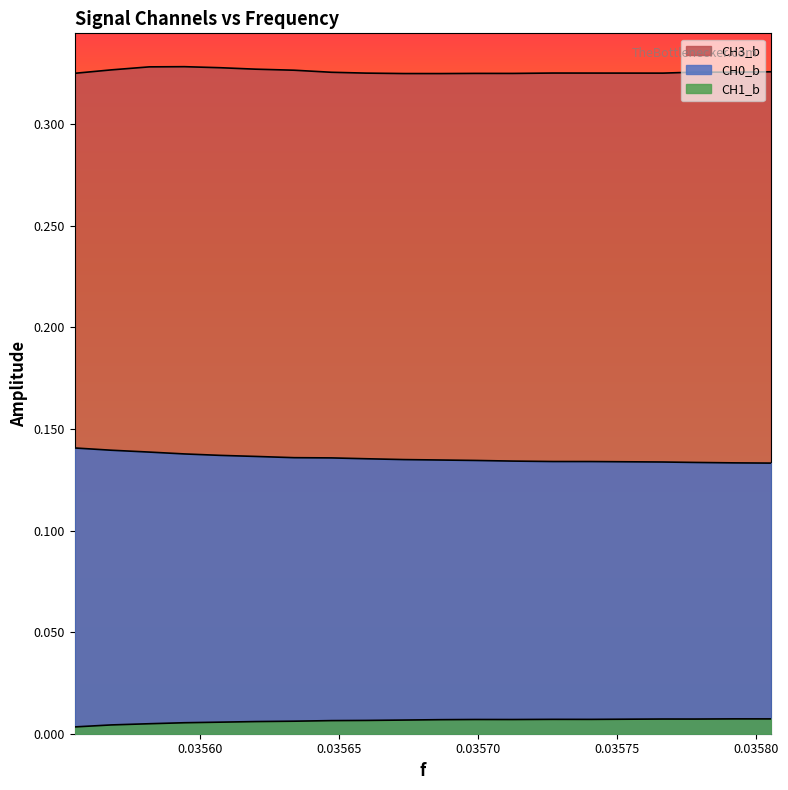

True or false: CH3_b and CH0_b cross at least once.

False